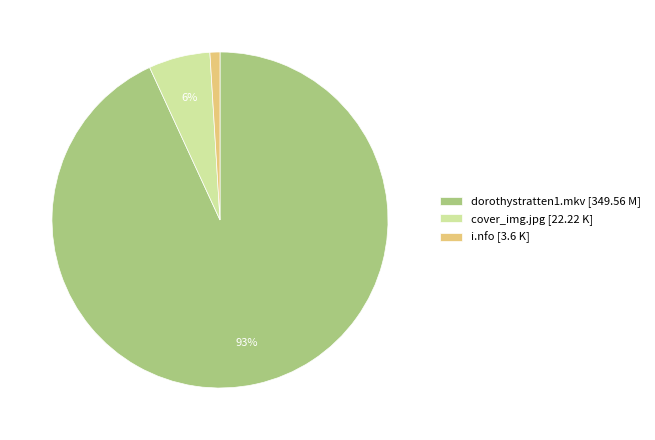

How many slices are in this pie chart?

3